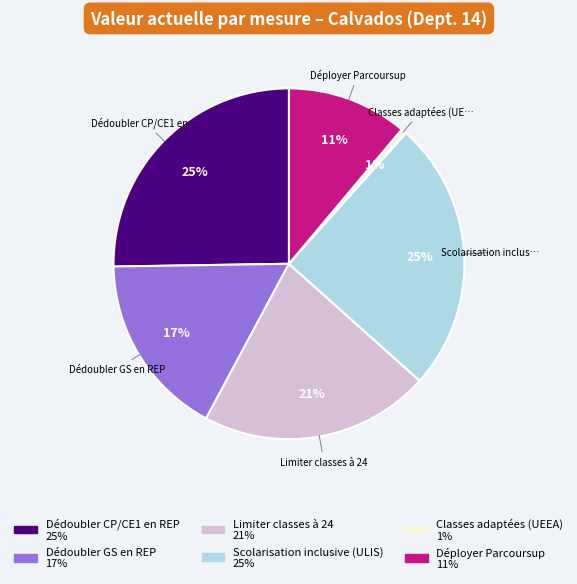

Count the number of slices in the pie.

6